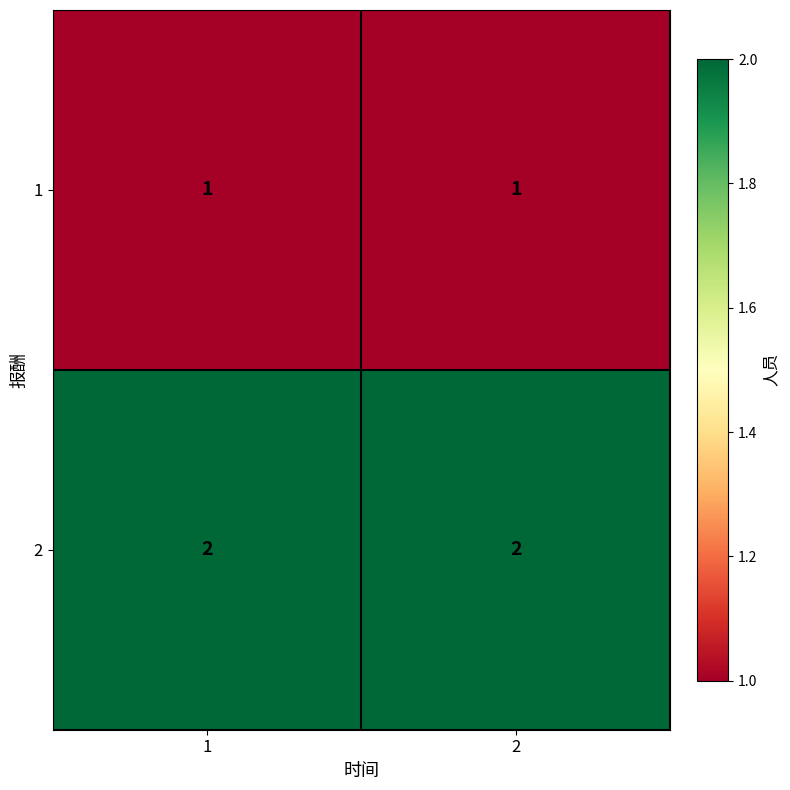

Count the number of categories in the chart.

2